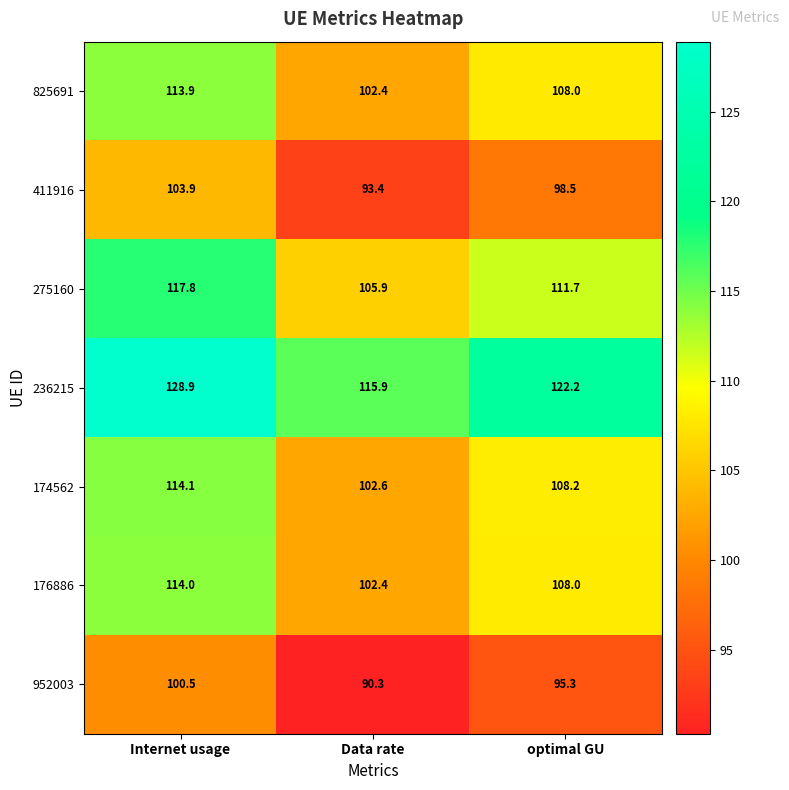

Which category has the lowest value across all series?

Data rate